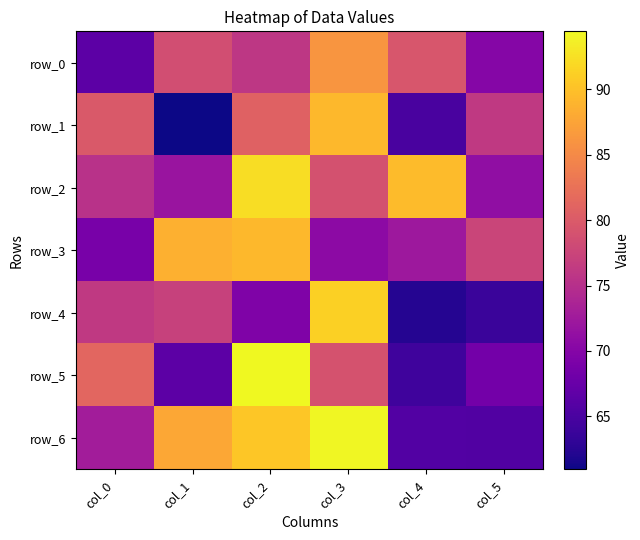

How many data points in row_5 are above 79?

3